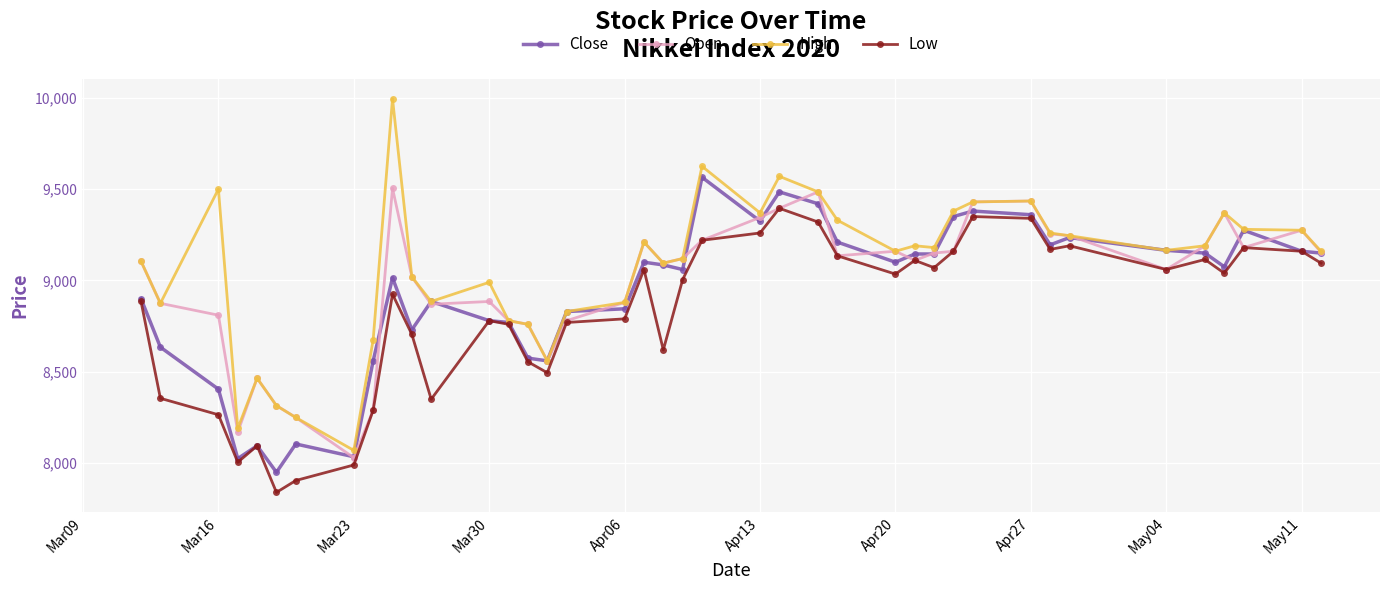

What is the value of the Low point at the 38th from the left?

9180